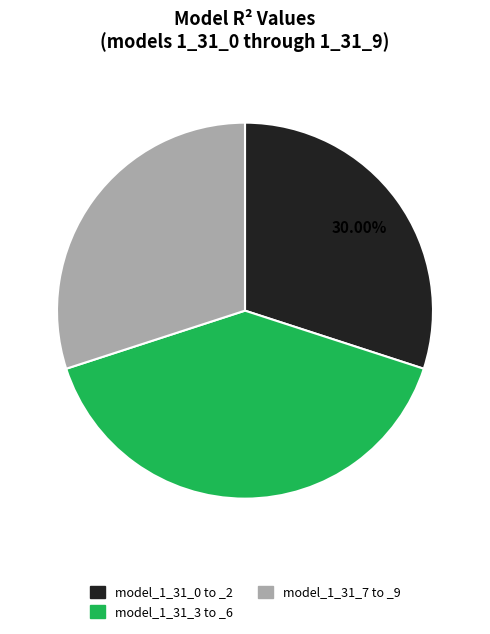

How many slices are in this pie chart?

3